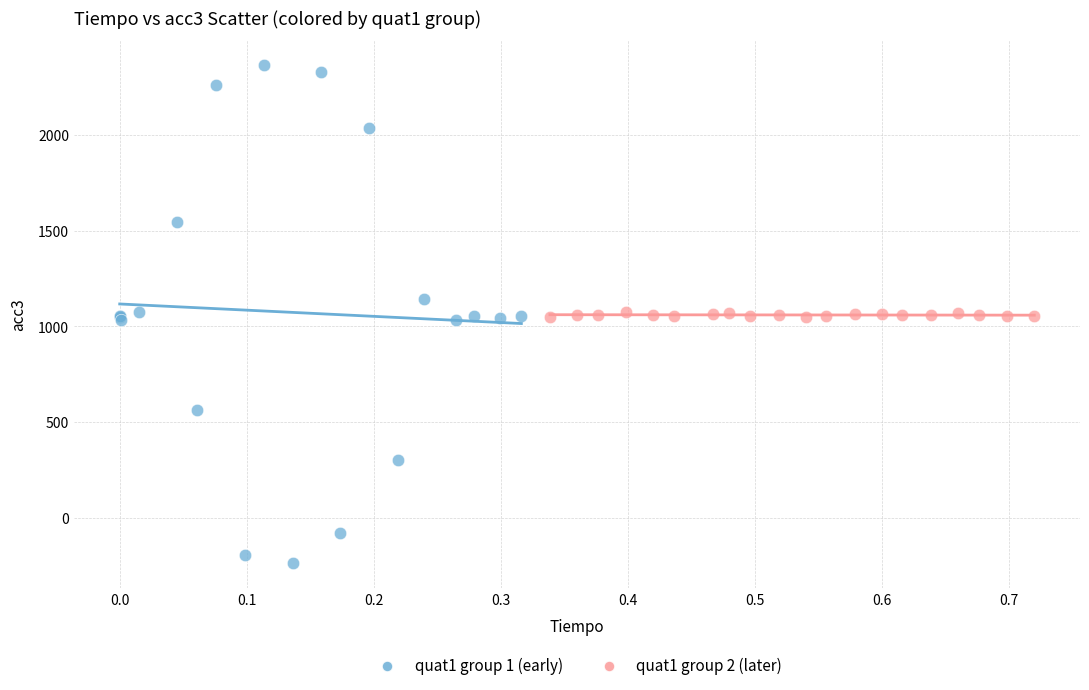

Which series has the largest Y range (max minus min)?

quat1 group 1 (early)